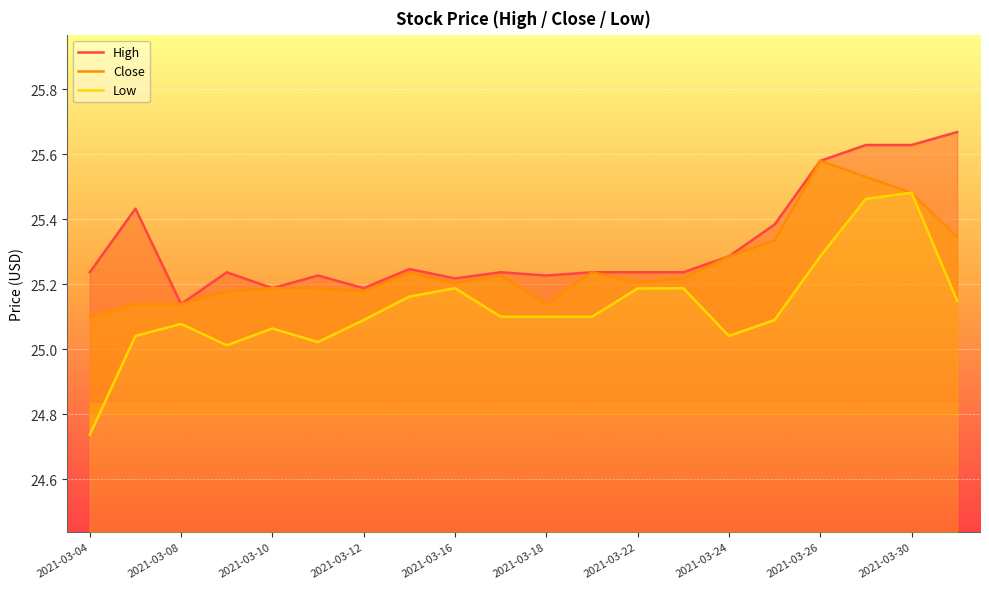

Rank the series by their maximum value, from lowest to highest.

Low, Close, High